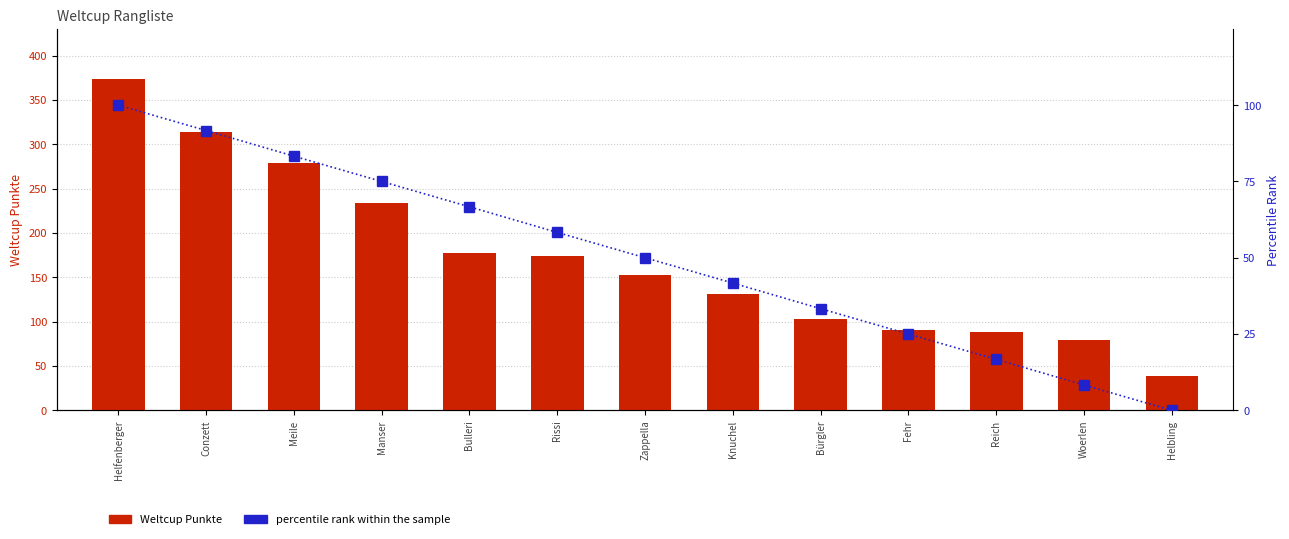

How many distinct data groups are displayed?

2